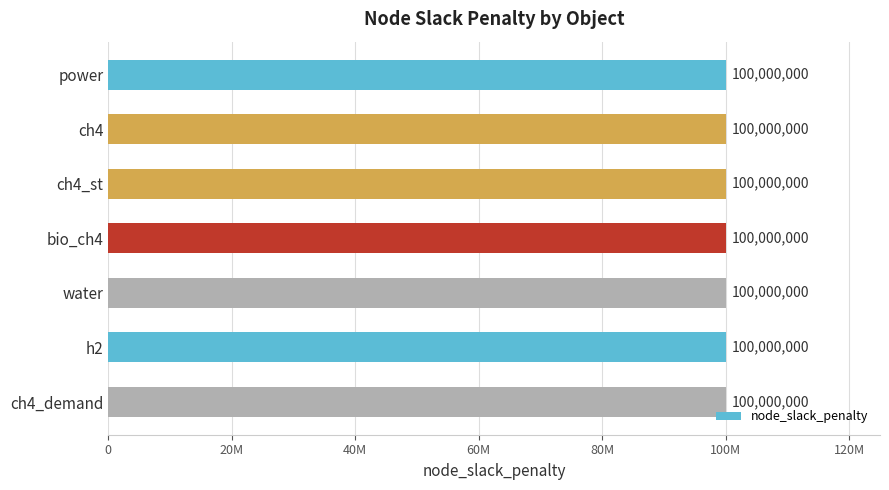

What is the label of the 1st bar from the right?

ch4_demand